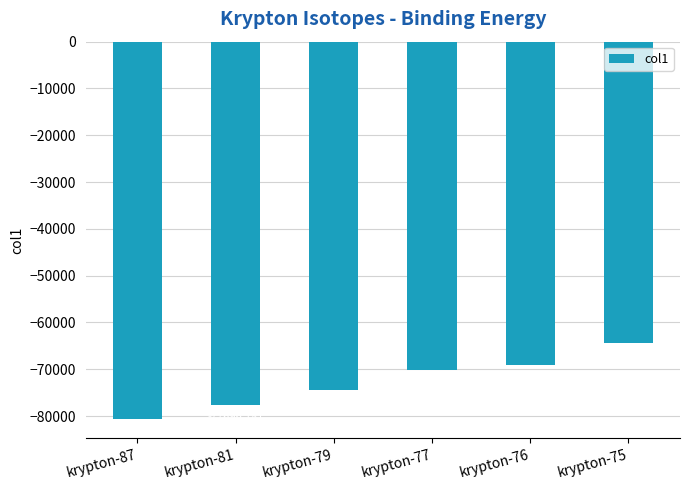

List the labels in order of value, smallest first.

krypton-87, krypton-81, krypton-79, krypton-77, krypton-76, krypton-75